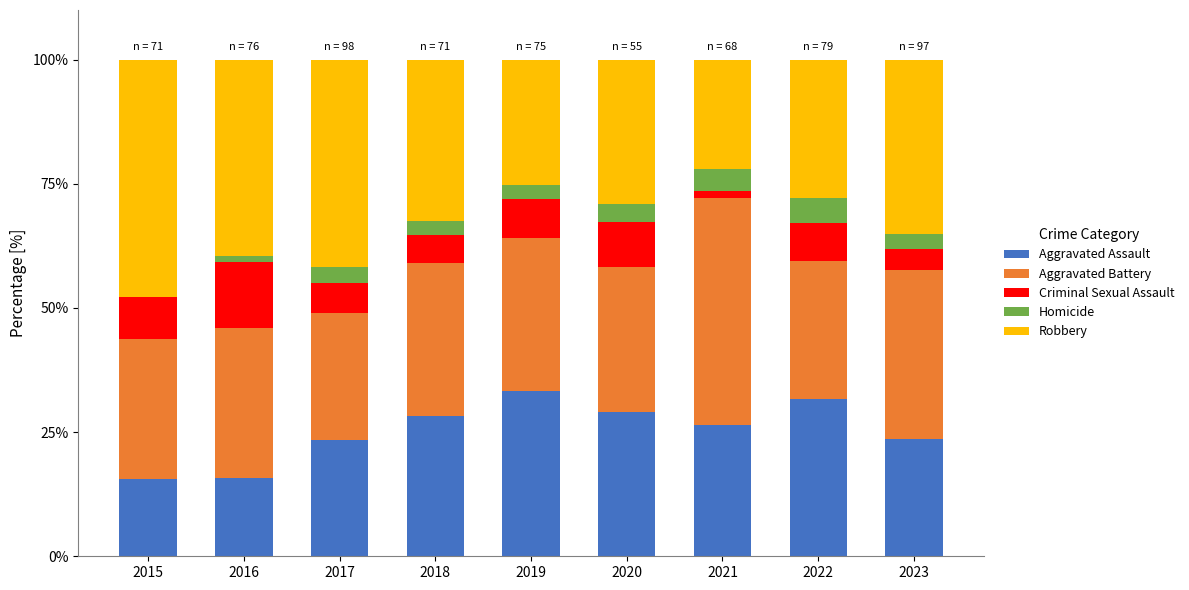

The value of Aggravated Assault at 2022 is 9.5. True or false?

False